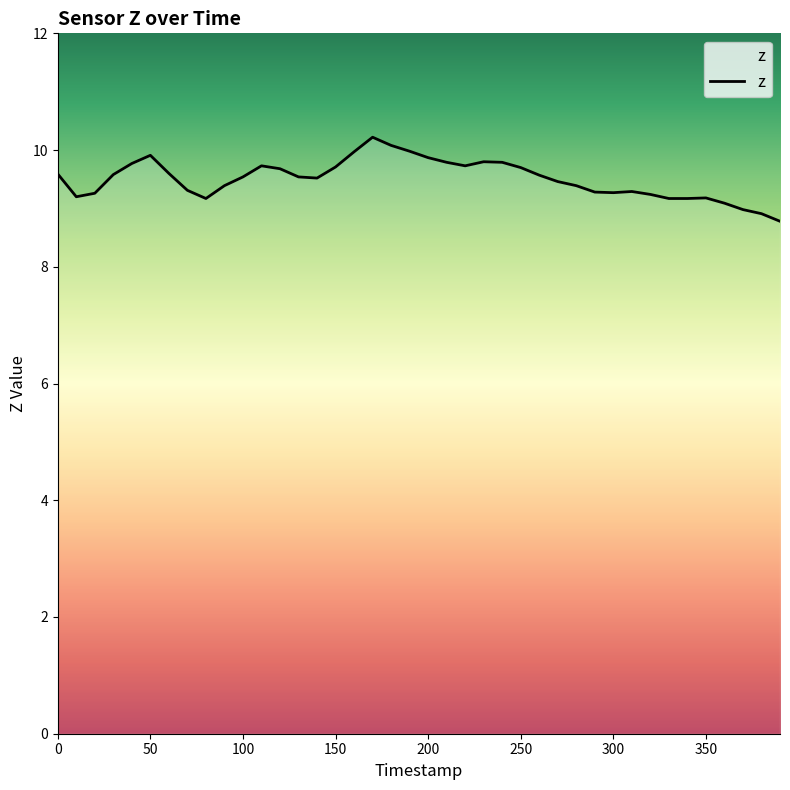

What is the maximum value shown in the chart?

10.2